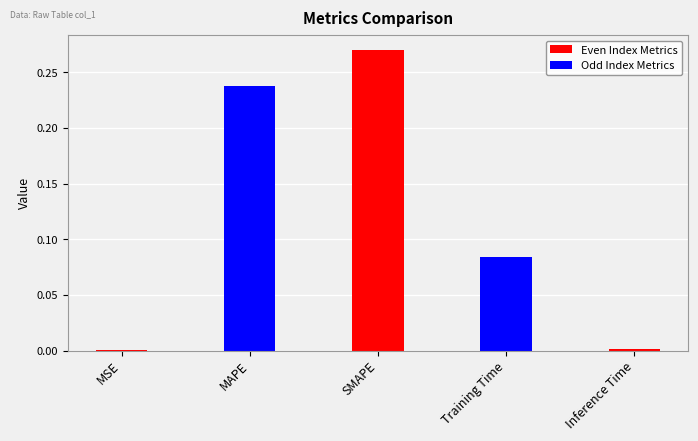

What is the label of the 1st bar from the left?

MSE